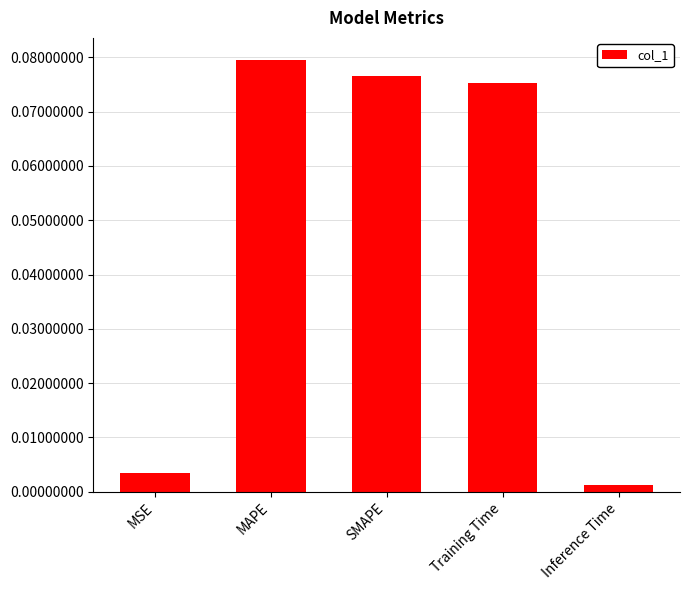

Between Training Time and Inference Time, which is larger?

Training Time